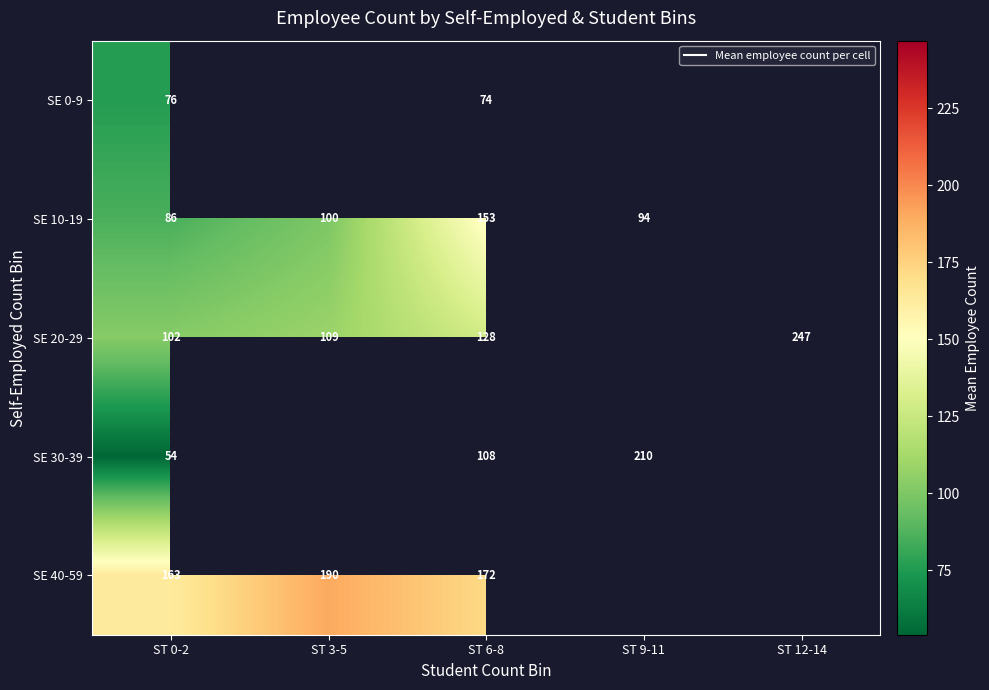

What is the difference between the maximum and minimum values in the SE 0-9 series?

2.0